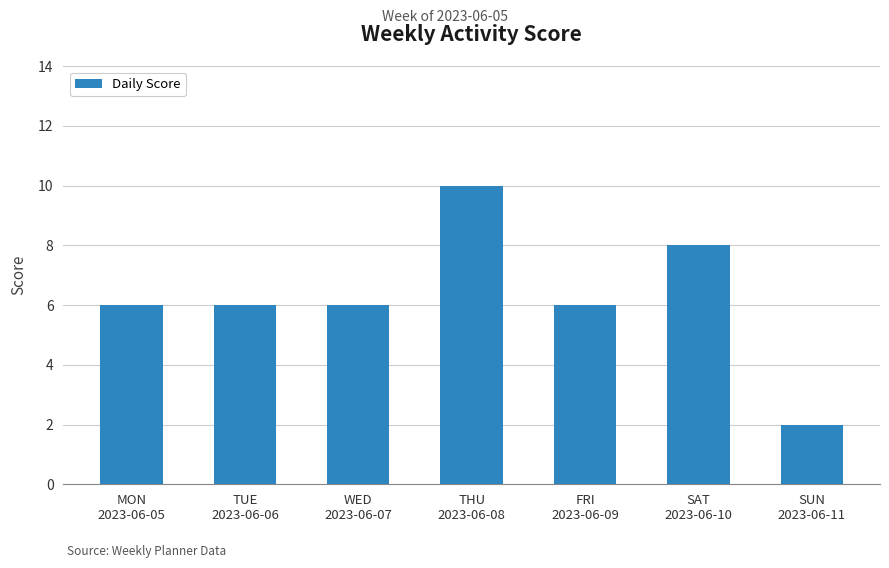

Approximately how many times larger is the value at SUN
2023-06-11 compared to THU
2023-06-08?

0.2